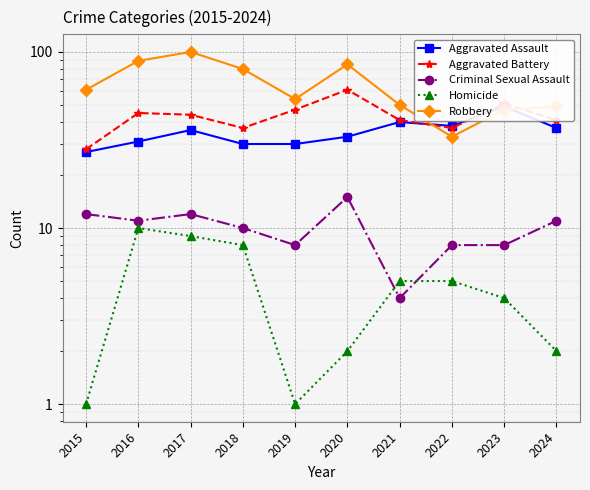

Where does the Aggravated Battery series first go above 44?

2016